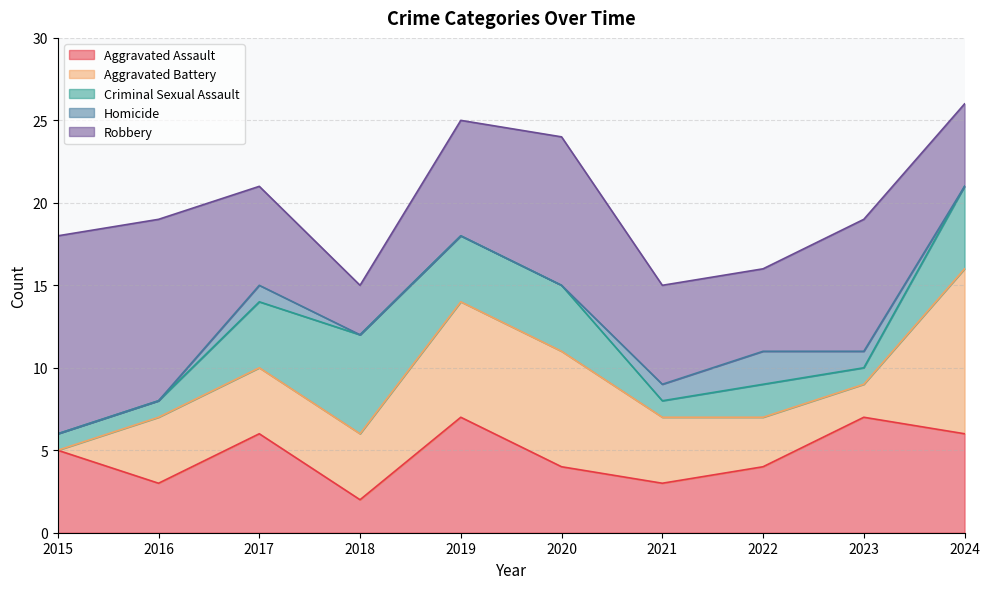

Which series has the largest total across all categories?

Robbery